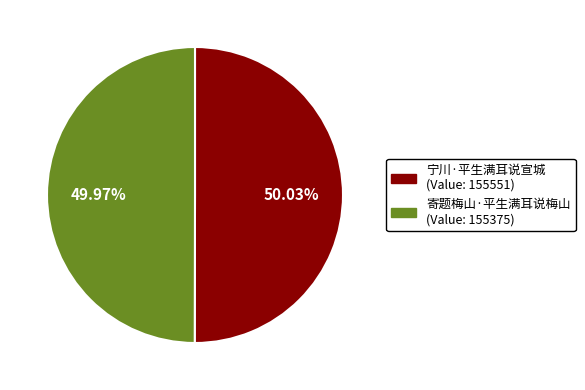

Approximately how many times larger is the value at 寄题梅山·平生满耳说梅山 compared to 宁川·平生满耳说宣城?

1.0